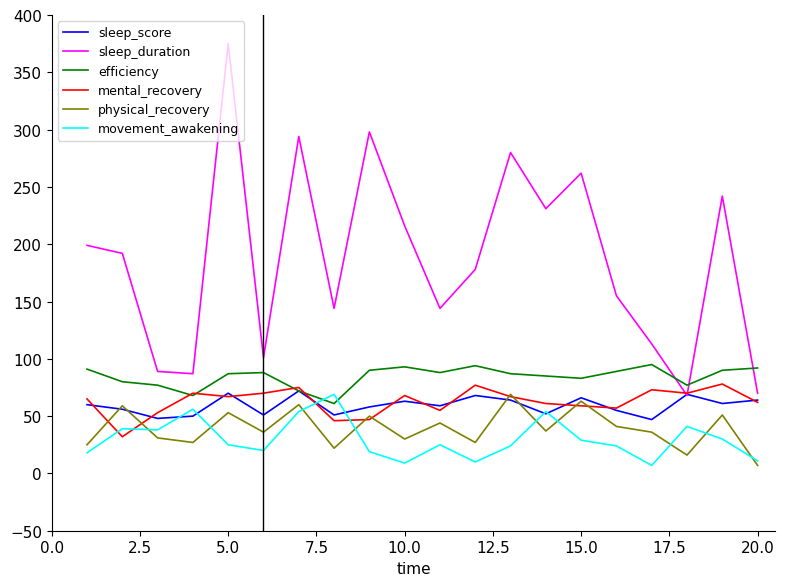

What is the maximum value shown in the chart?

375